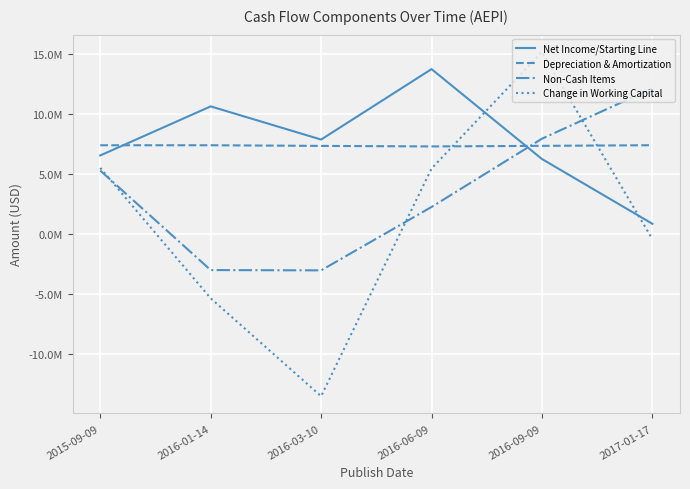

What is the value of the Change in Working Capital point at the 2nd from the left?

-5363000